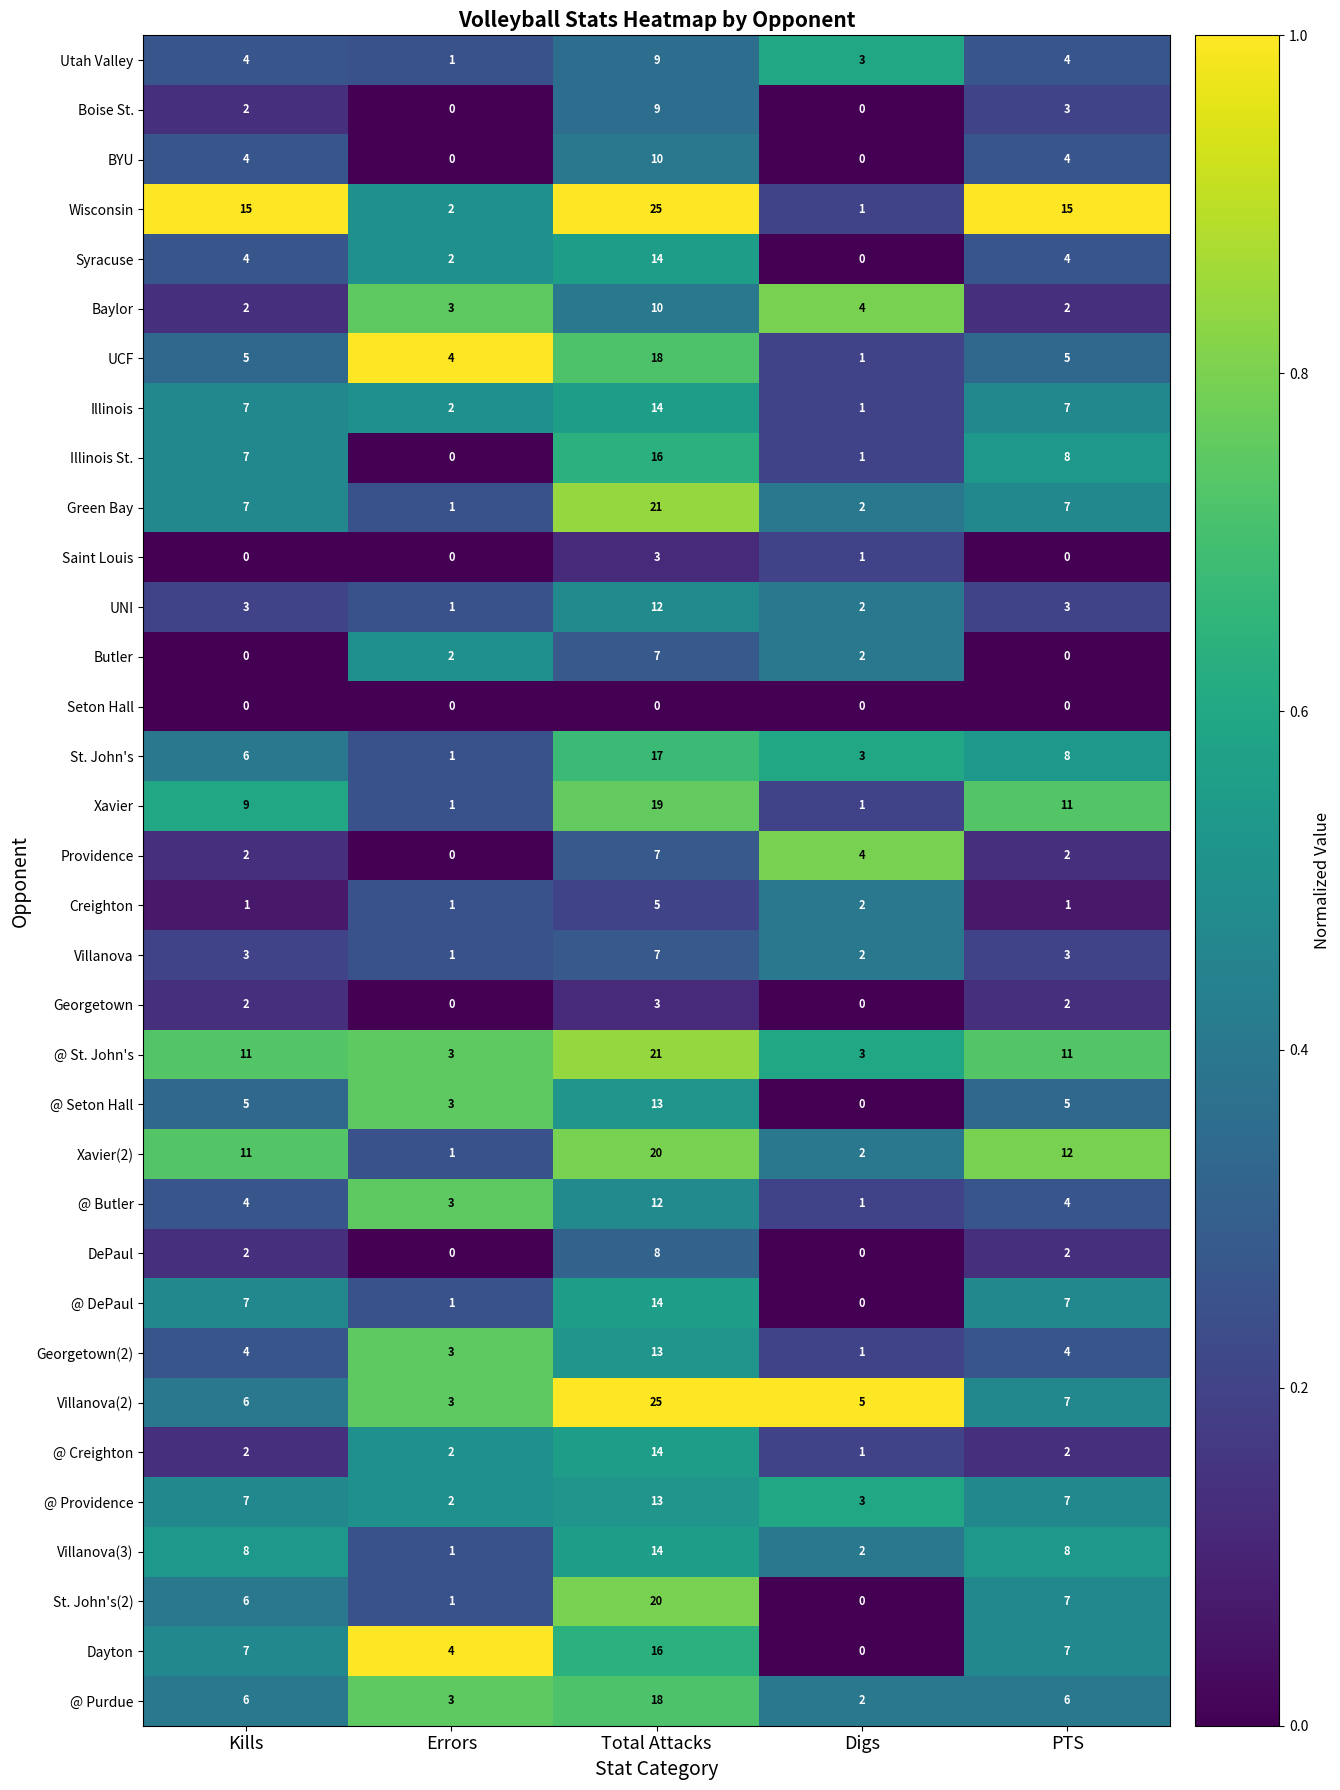

Where is Illinois St. nearest to the value 8?

PTS